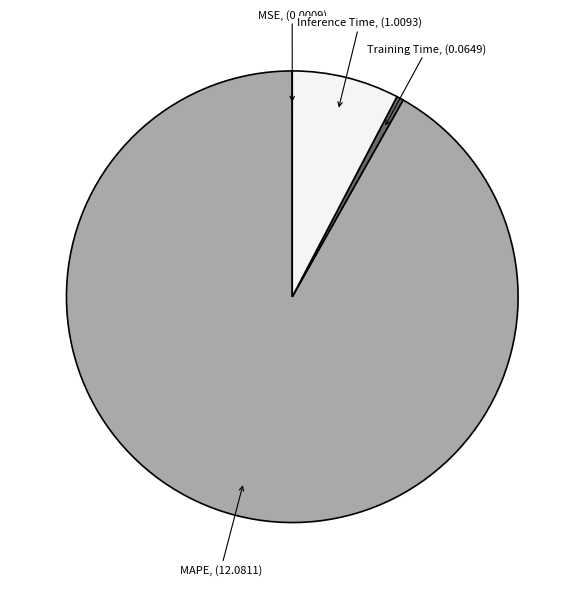

True or false: Inference Time accounts for 8% of the total.

True